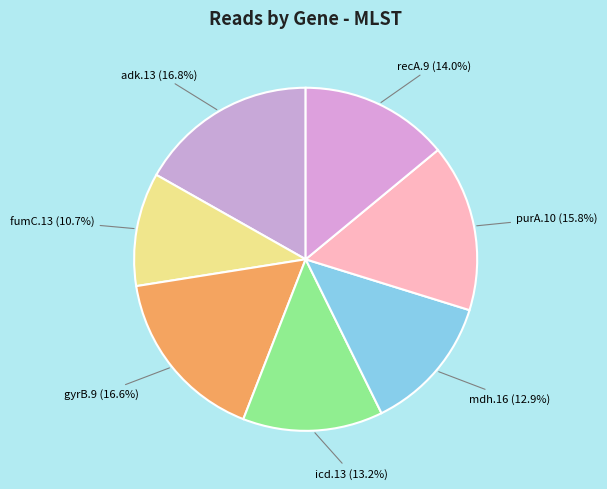

What percentage is NOT represented by gyrB.9?

83.4%